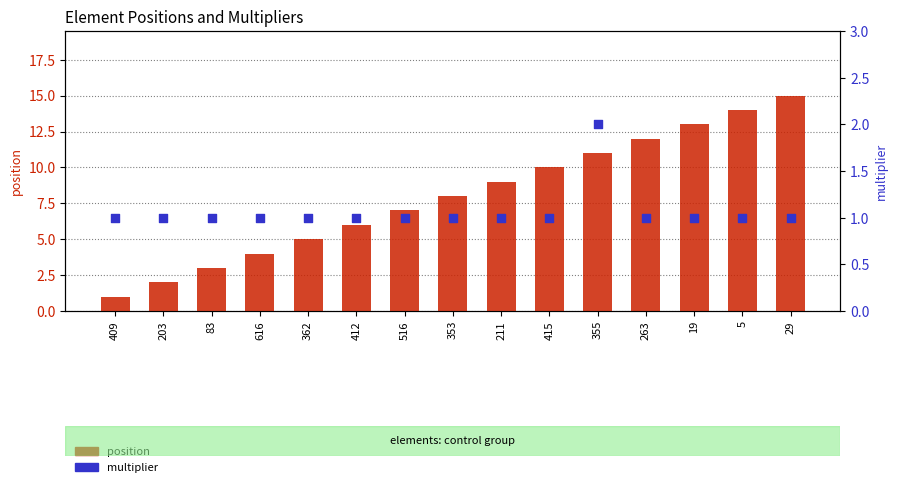

What are all the series names shown in the legend?

position, multiplier